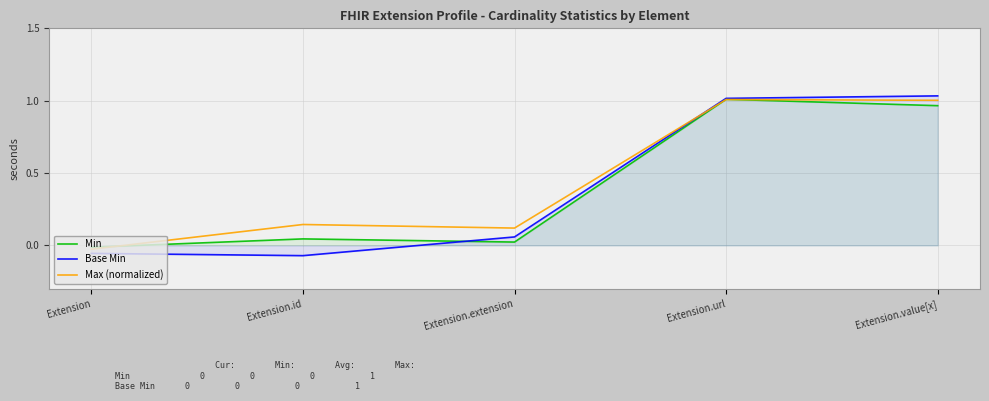

True or false: Min has a value of 0.5 at Extension.url.

False